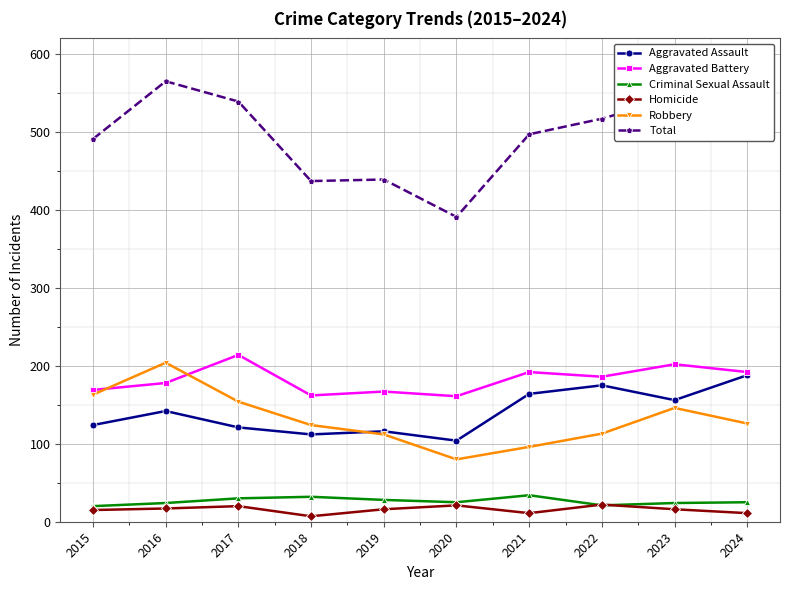

What is the average value of the Criminal Sexual Assault series?

26